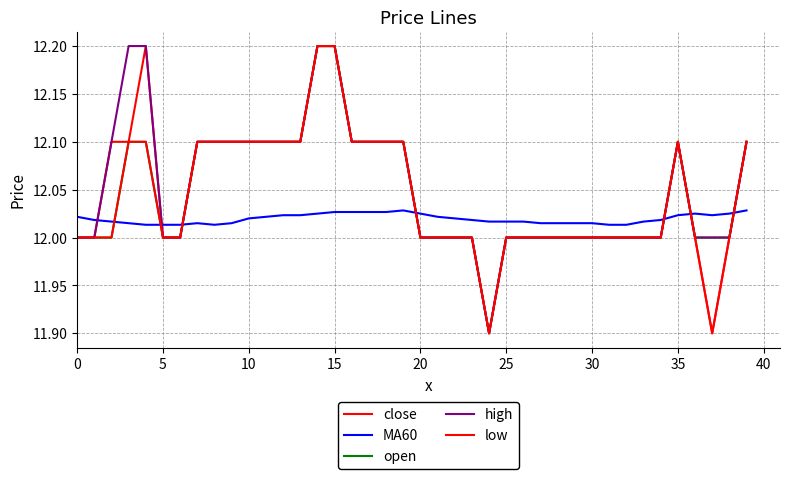

What is the maximum value for close?

12.2